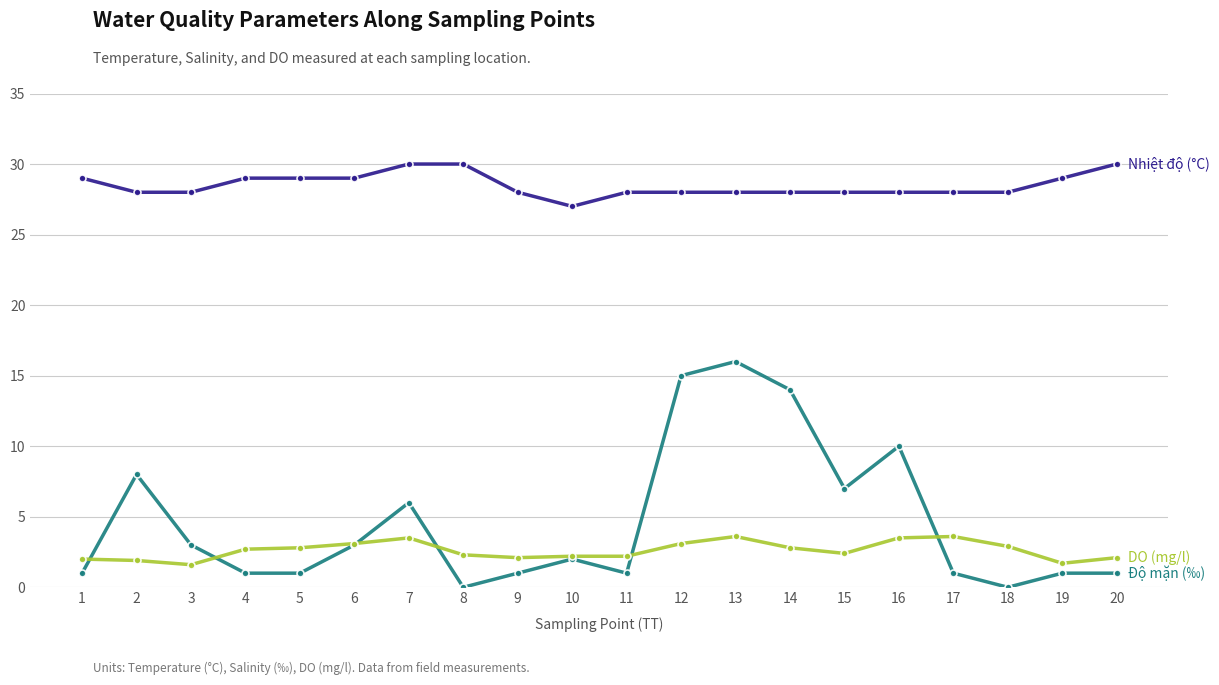

What is the greatest value displayed?

30.0